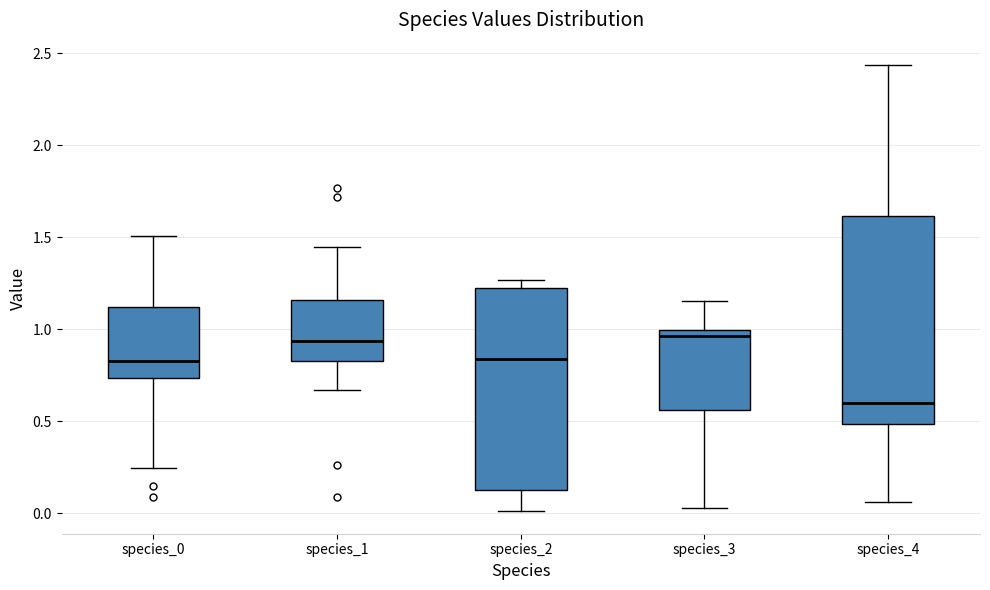

Where does the lower whisker of the box for species_2 end on the y-axis? The values are not printed on the chart, so give them approximately, as read against the axis.

0.00